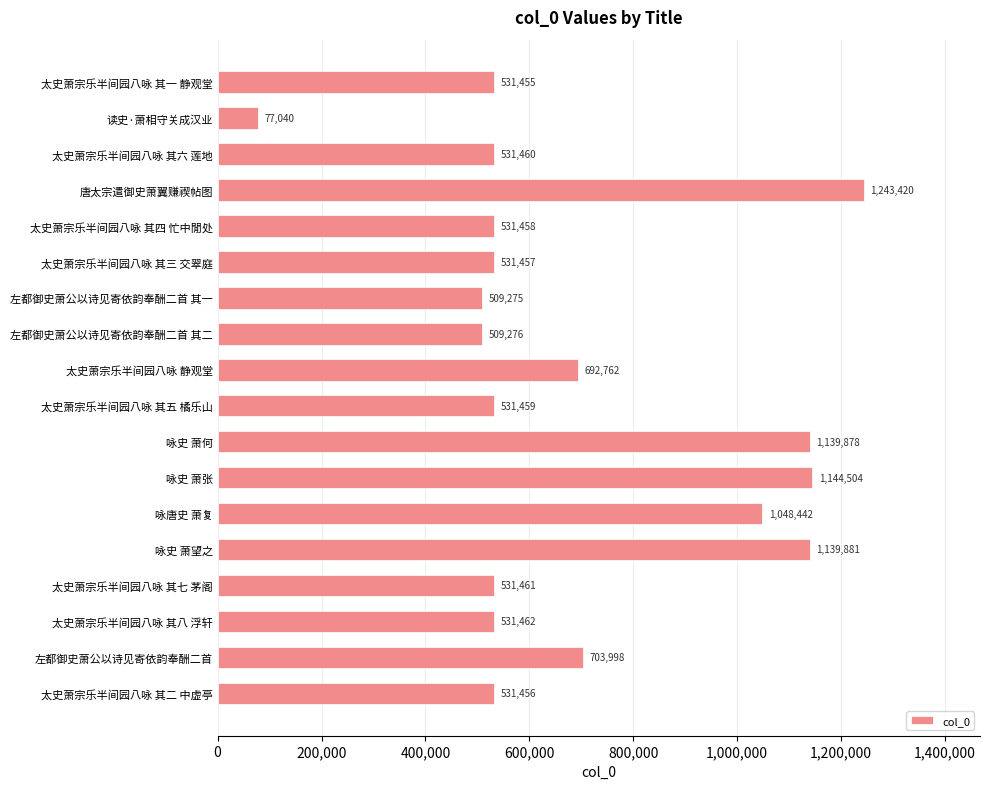

Where is the data nearest to the value 660230?

太史萧宗乐半间园八咏 静观堂